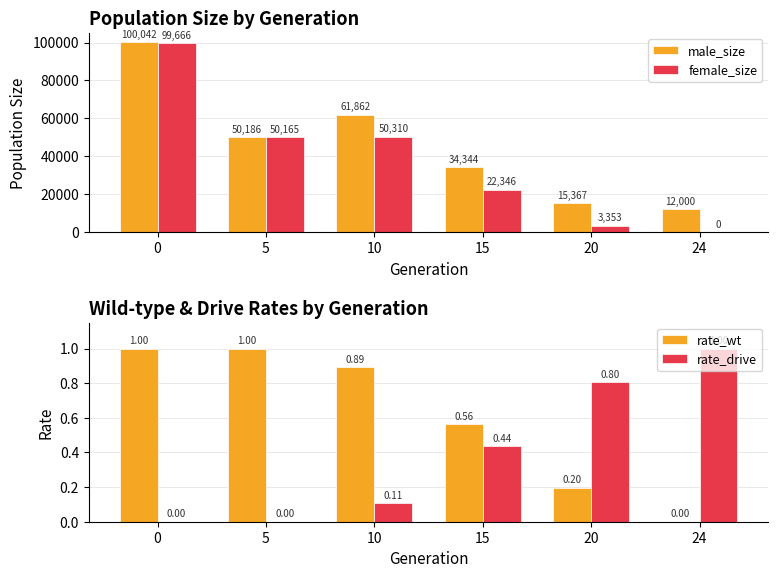

Read the male_size value at 20.

15367